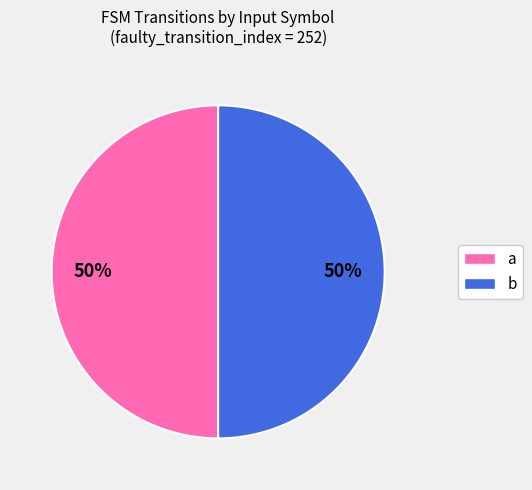

The b slice represents 50% of the pie. True or false?

True